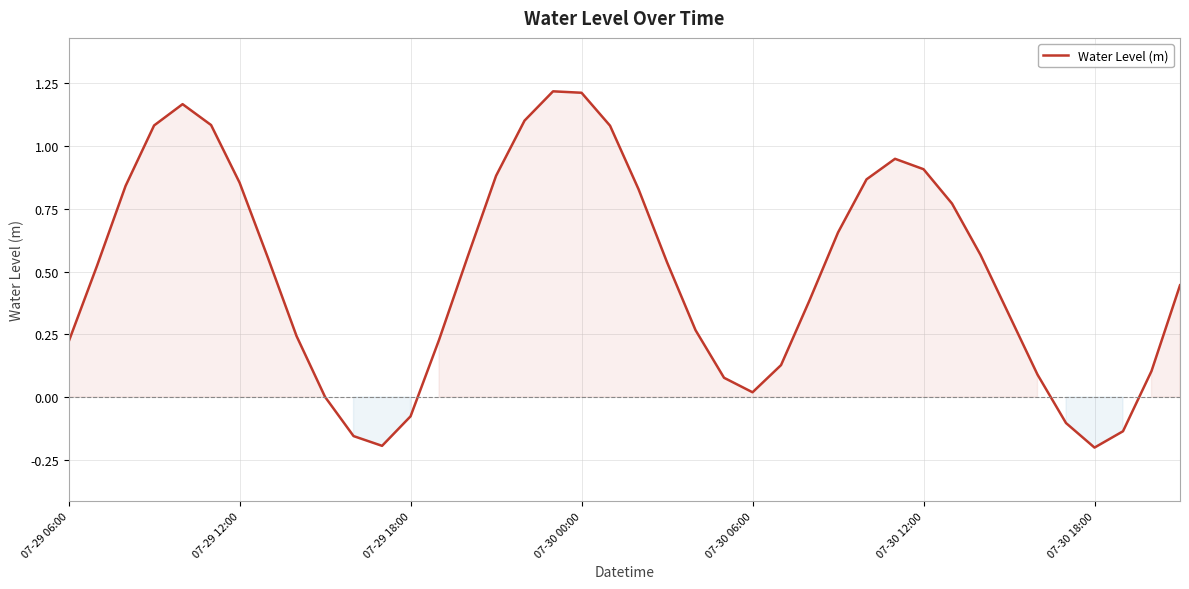

What is the difference between the maximum and minimum values?

1.4